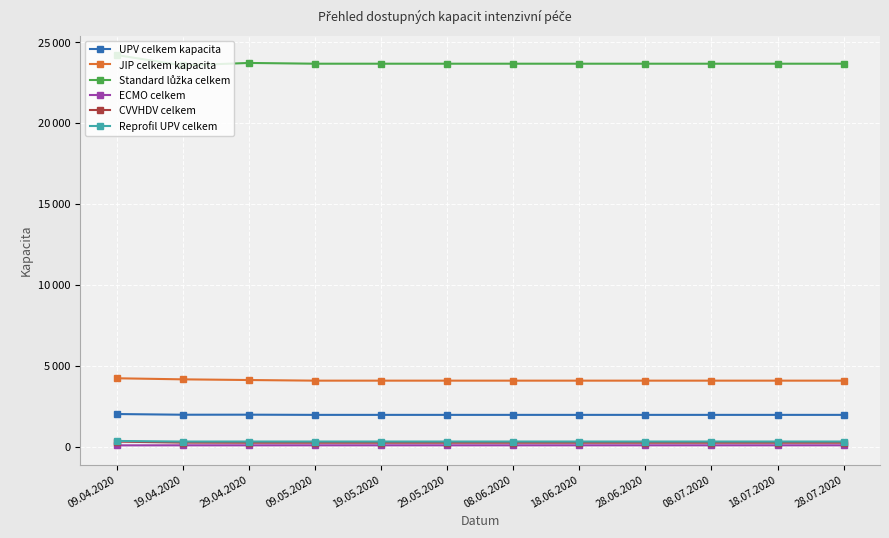

What is the difference between the maximum and minimum values in the Reprofil UPV celkem series?

36